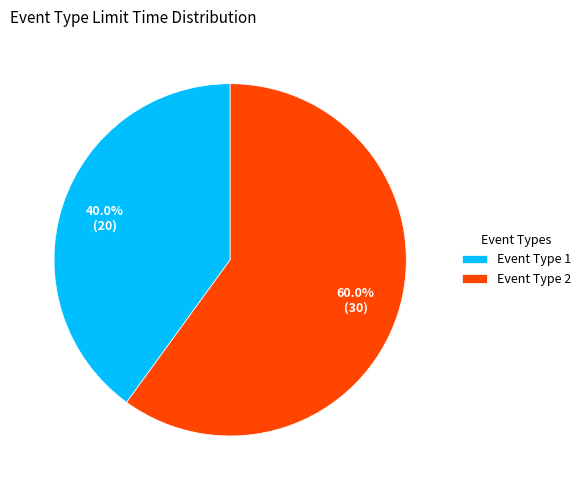

Count the number of slices in the pie.

2